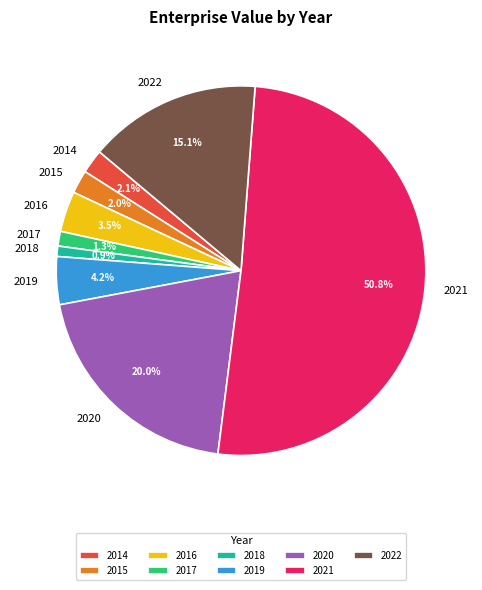

True or false: 2017 accounts for 1% of the total.

True